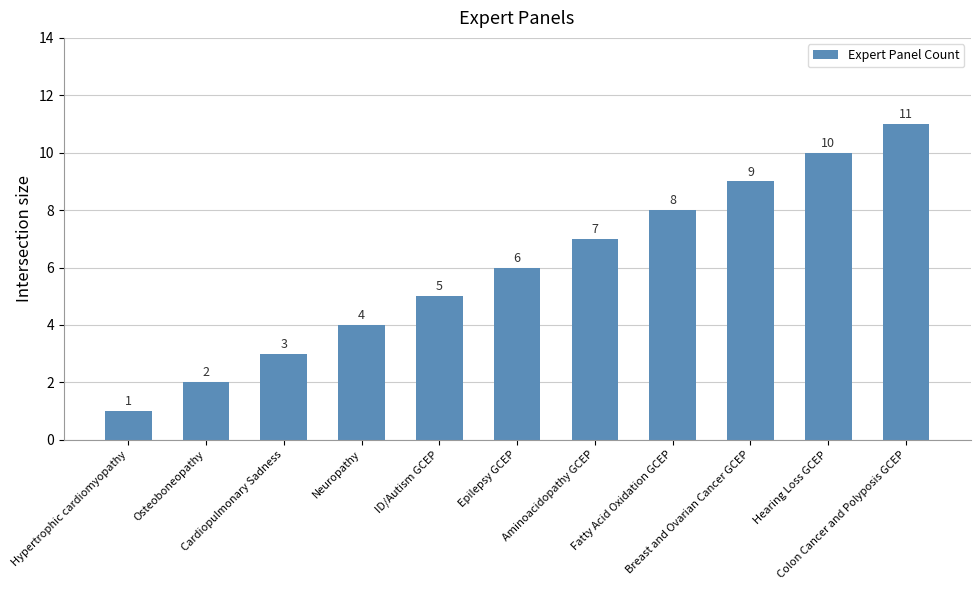

How many distinct data groups are displayed?

1